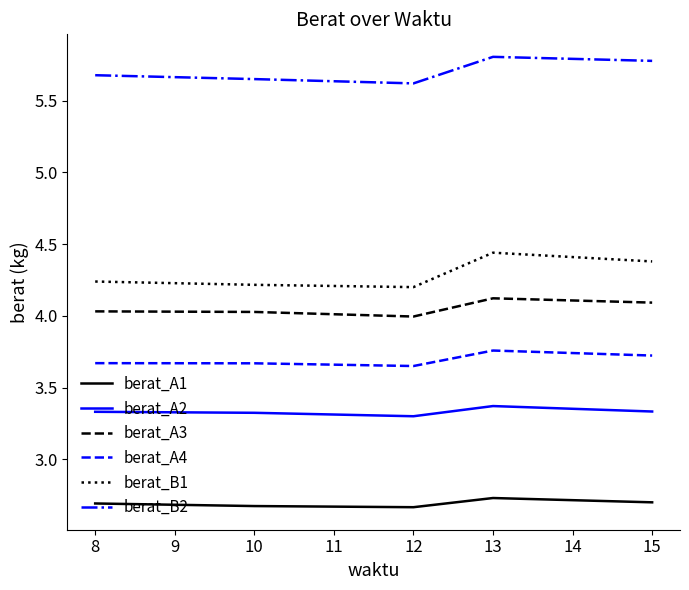

At 10, list the series in order from smallest to largest.

berat_A1, berat_A2, berat_A4, berat_A3, berat_B1, berat_B2